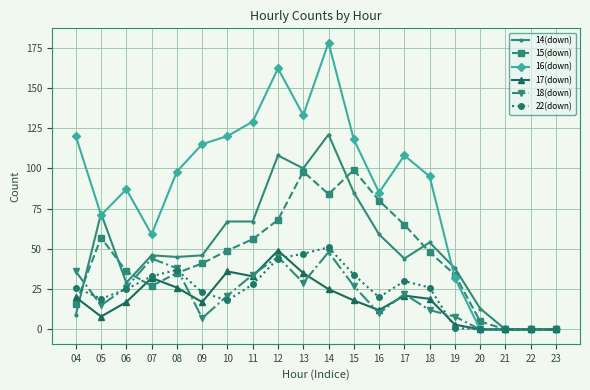

Reading left to right, what are all the values shown in this chart?

14(down): 04=9	05=72	06=29	07=46	08=45	09=46	10=67	11=67	12=108	13=100	14=121	15=85	16=59	17=44	18=54	19=38	20=13	21=0	22=0	23=0
15(down): 04=16	05=57	06=36	07=27	08=35	09=41	10=49	11=56	12=68	13=98	14=84	15=99	16=80	17=65	18=48	19=34	20=5	21=0	22=0	23=0
16(down): 04=120	05=71	06=87	07=59	08=98	09=115	10=120	11=129	12=162	13=133	14=178	15=118	16=85	17=108	18=95	19=32	20=0	21=0	22=0	23=0
17(down): 04=20	05=8	06=17	07=32	08=26	09=17	10=36	11=33	12=49	13=35	14=25	15=18	16=12	17=21	18=19	19=3	20=0	21=0	22=0	23=0
18(down): 04=36	05=15	06=26	07=44	08=38	09=7	10=21	11=34	12=45	13=29	14=48	15=27	16=10	17=22	18=12	19=8	20=0	21=0	22=0	23=0
22(down): 04=26	05=19	06=25	07=33	08=37	09=23	10=18	11=28	12=44	13=47	14=51	15=34	16=20	17=30	18=26	19=1	20=0	21=0	22=0	23=0